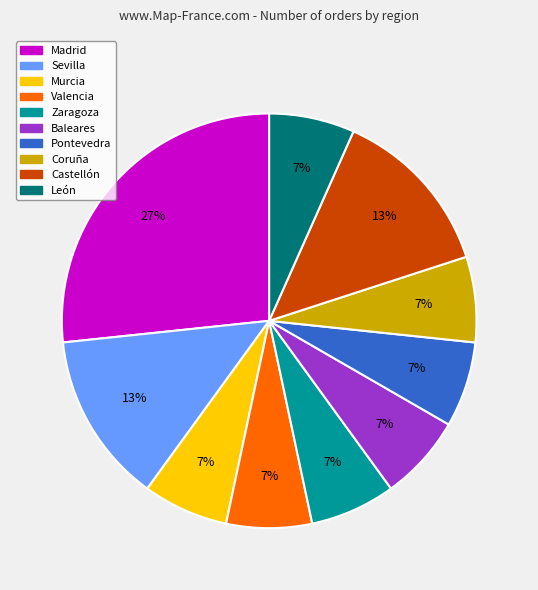

Do León and Pontevedra together represent more than half of the pie?

No